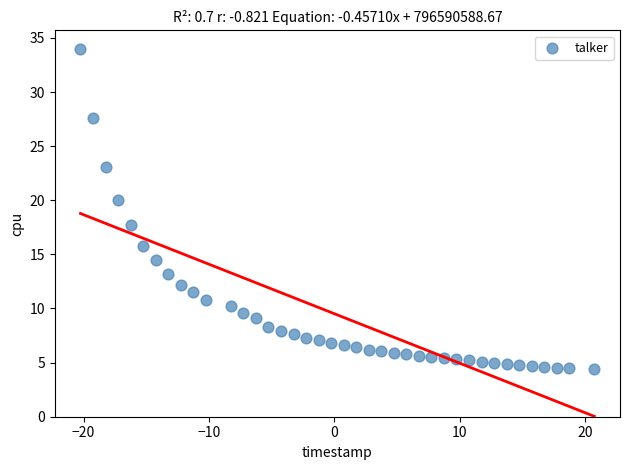

What is the range of X values (max minus min)?

41.0